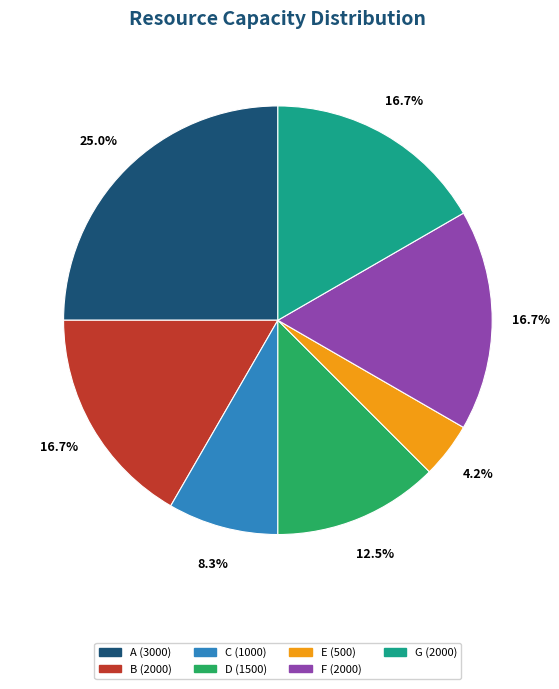

What percentage is the C slice, to the nearest percent?

8%